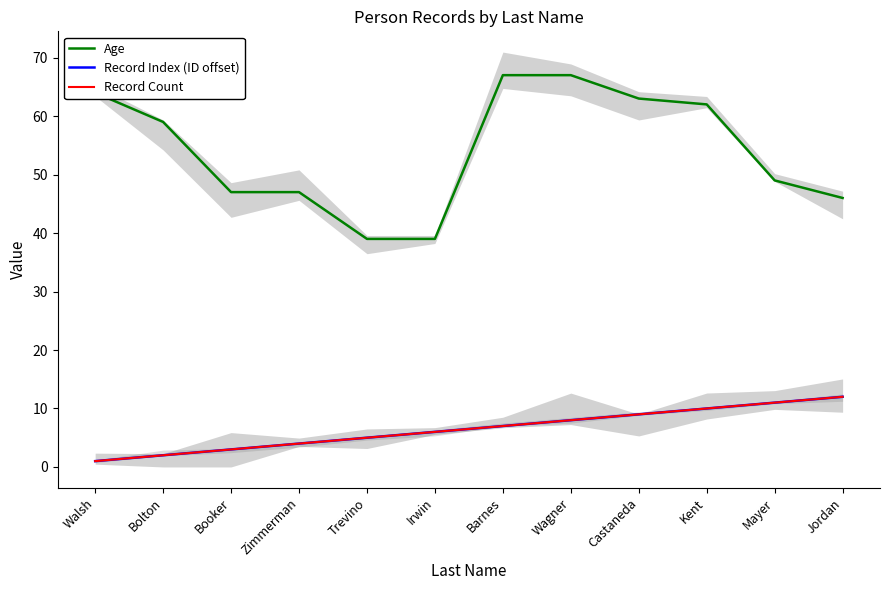

Is the value of Record Index (ID offset) at Walsh greater than the value of Record Count at Mayer?

No